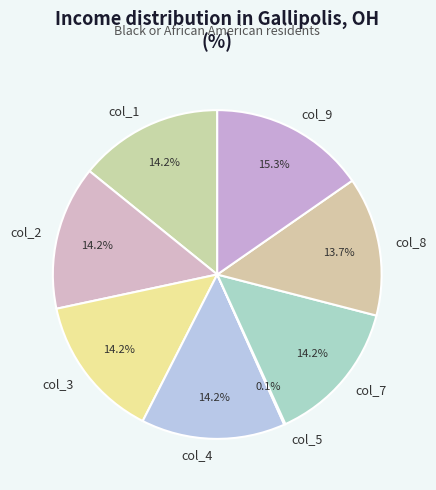

Approximately how many times larger is the value at col_4 compared to col_2?

1.0